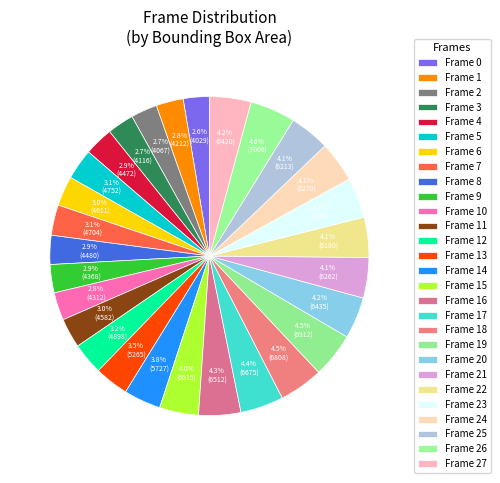

How many segments does this pie chart have?

28